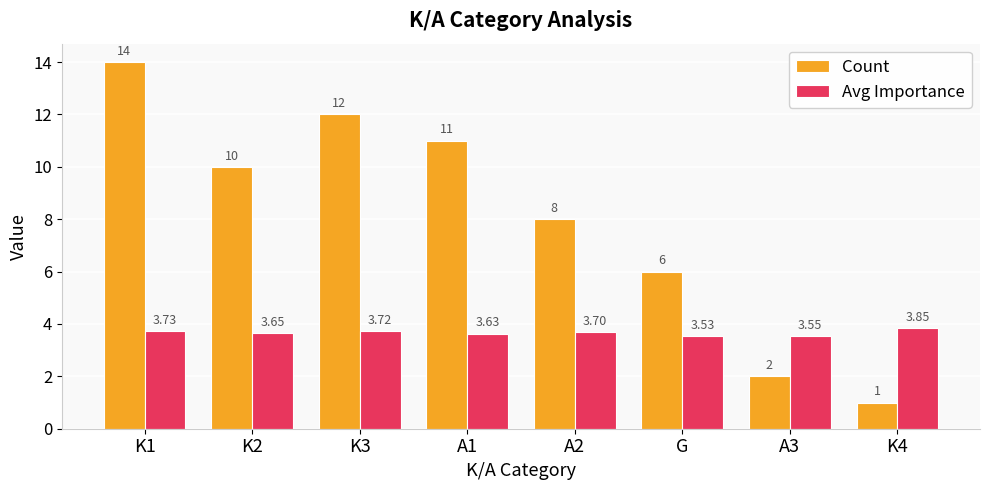

What is the greatest value displayed?

14.0